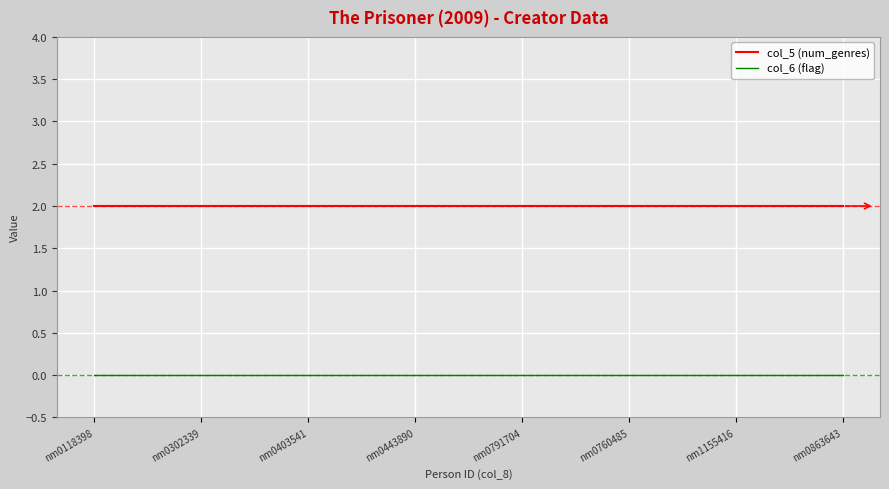

Reading right to left, extract all data points from this chart.

col_5 (num_genres): 2	2	2	2	2	2	2	2
col_6 (flag): 0	0	0	0	0	0	0	0